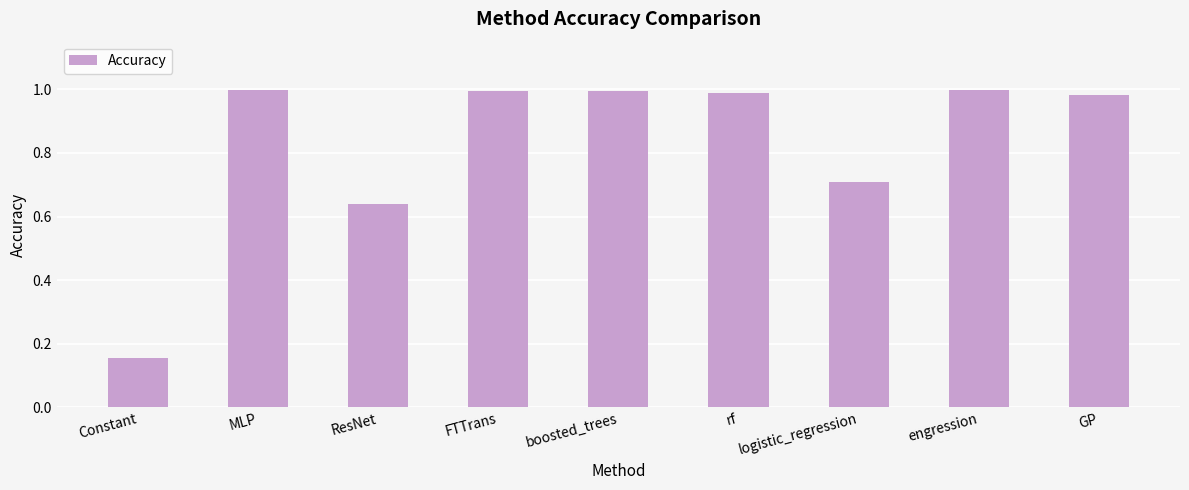

Which category has the lowest value across all series?

Constant